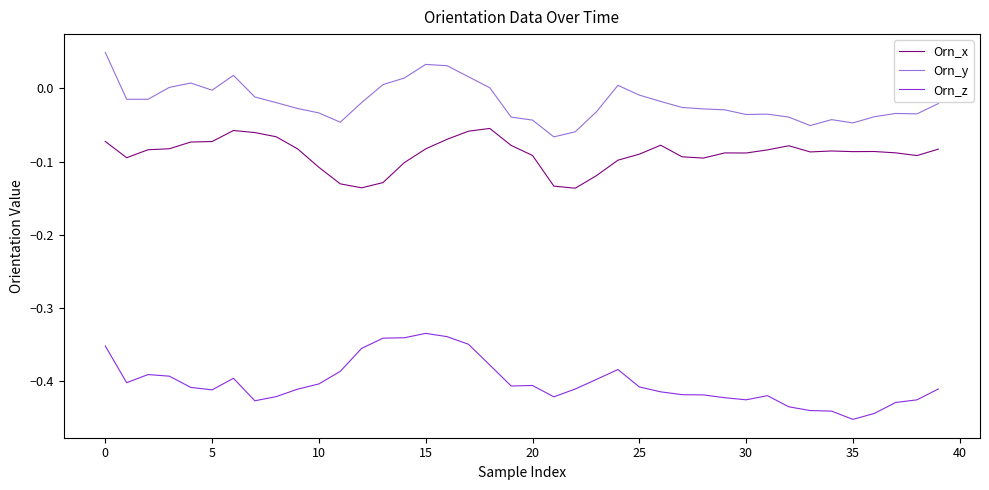

Which series has the largest total across all categories?

Orn_y